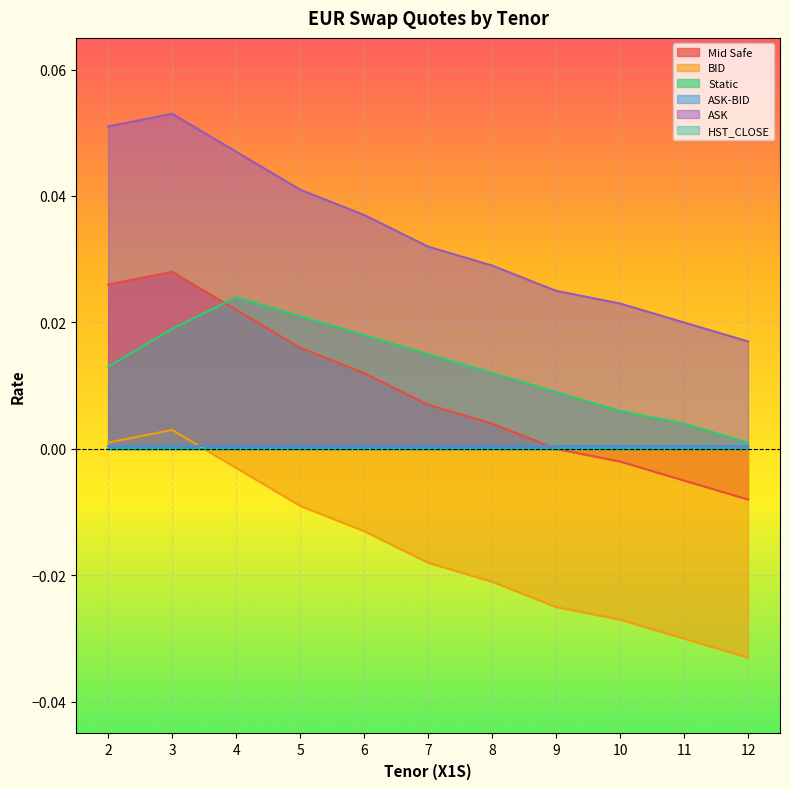

At which label does Mid Safe first exceed 0?

2